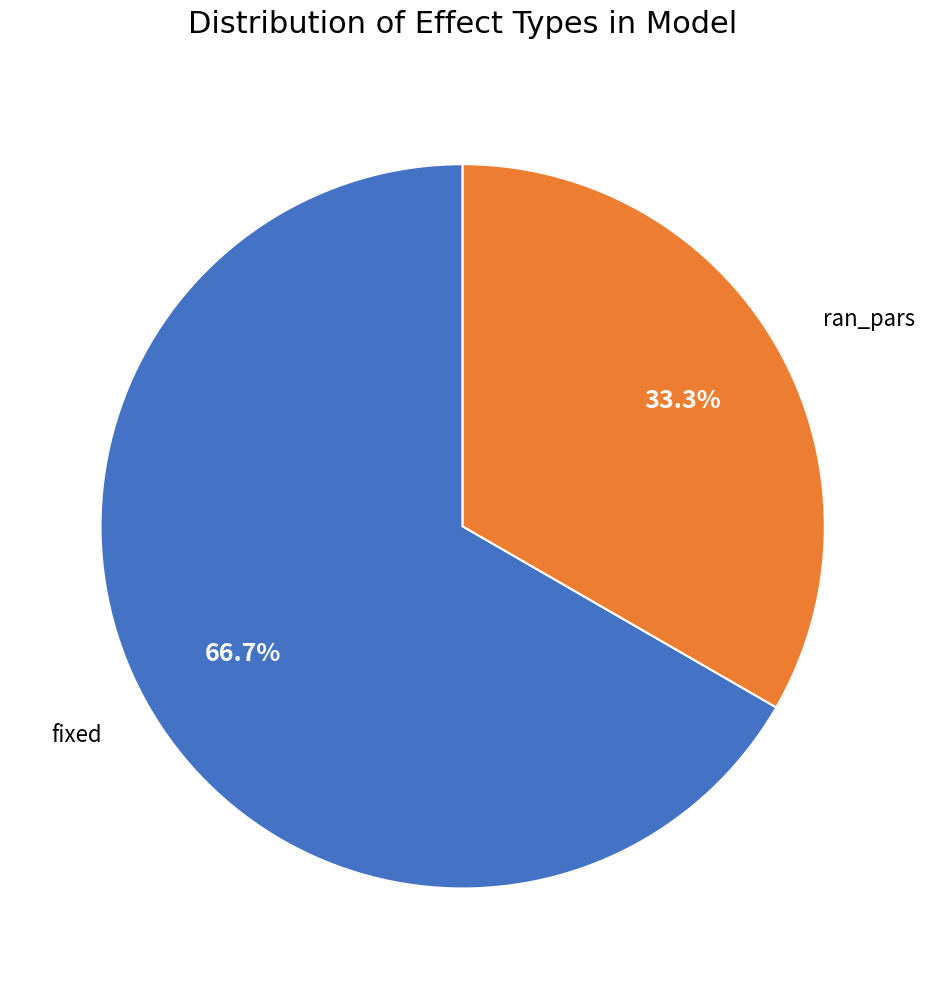

True or false: ran_pars accounts for 33% of the total.

True